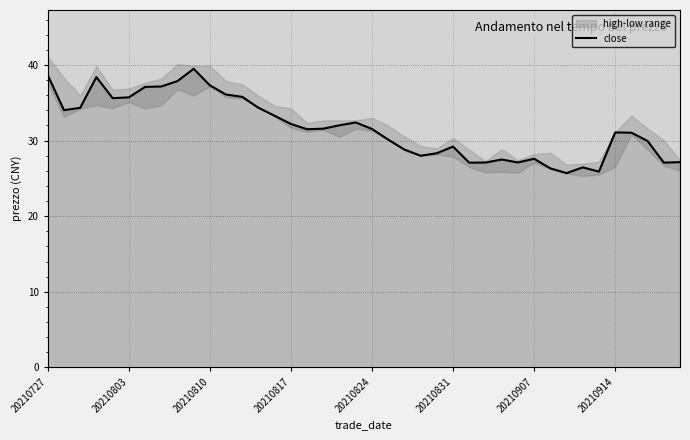

How many values are below 31?

17